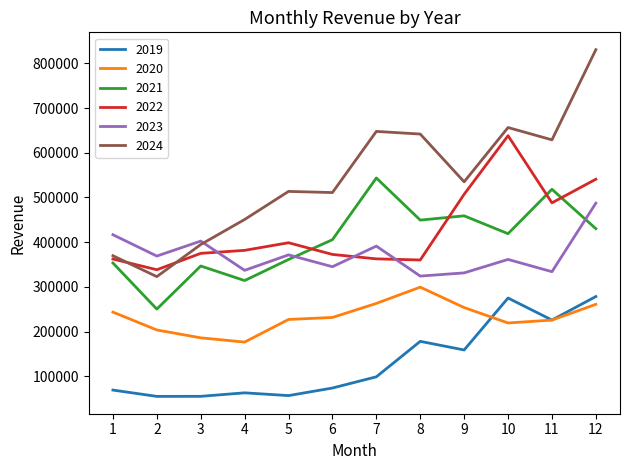

What is the difference between the second highest and second lowest values in the 2019 series?

220008.4